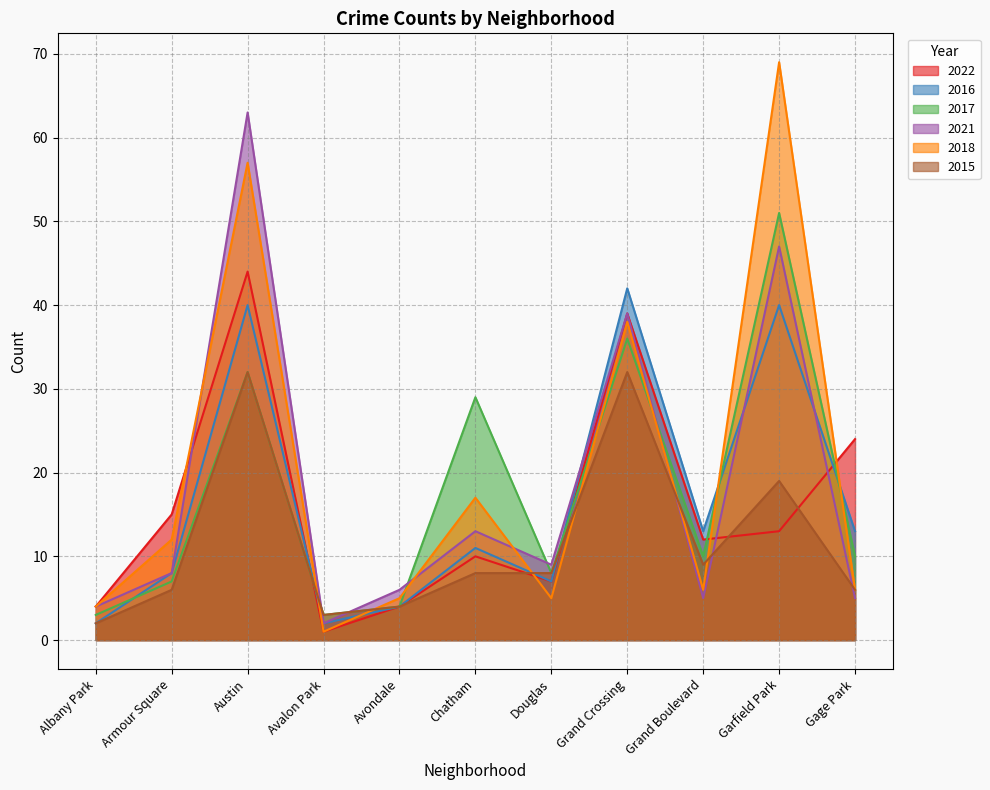

The 2017 series shows 8 at Douglas. True or false?

True